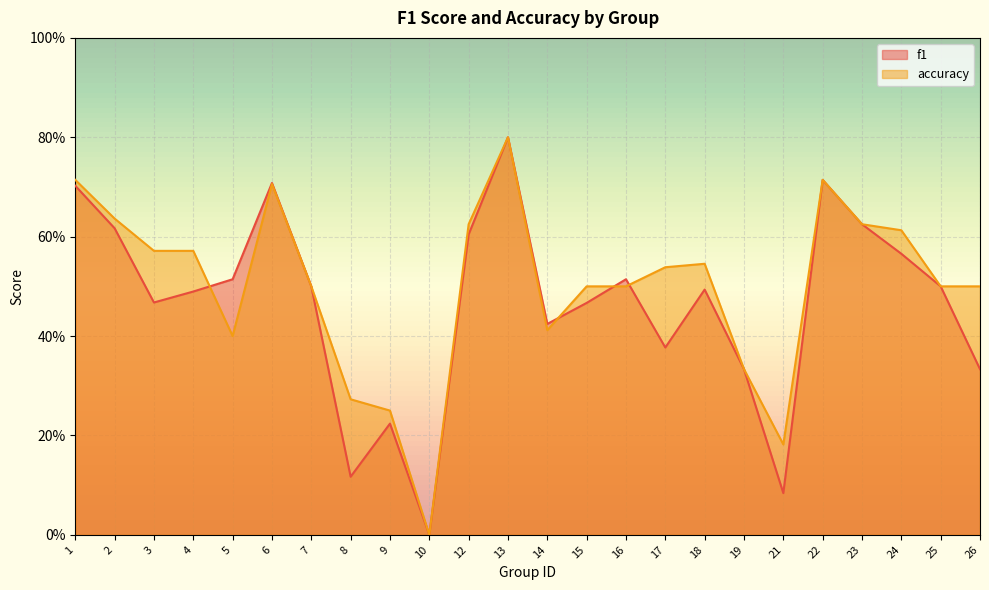

The f1 series shows 0.6 at 23. True or false?

True